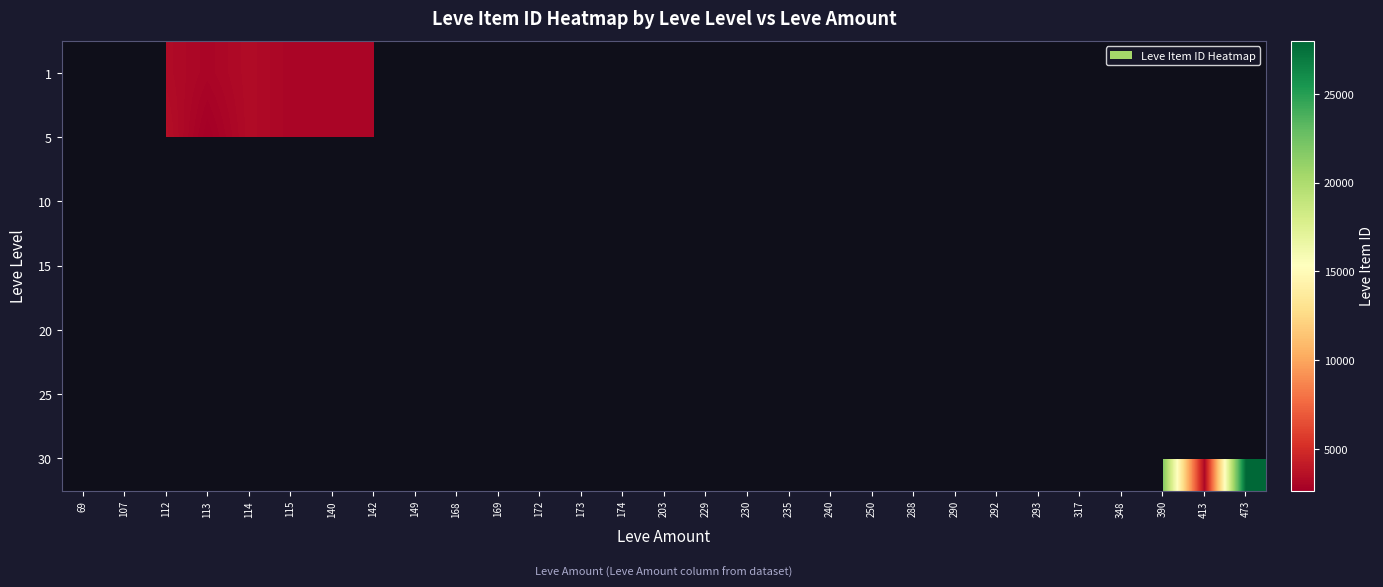

At which category does the chart reach its minimum across all series?

168